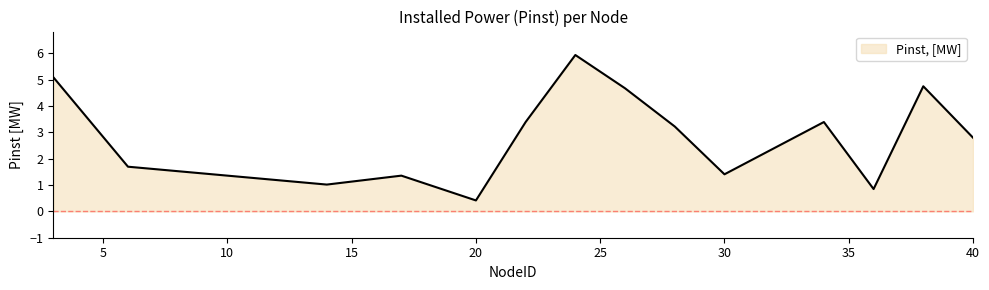

How many lines are shown in the chart?

1